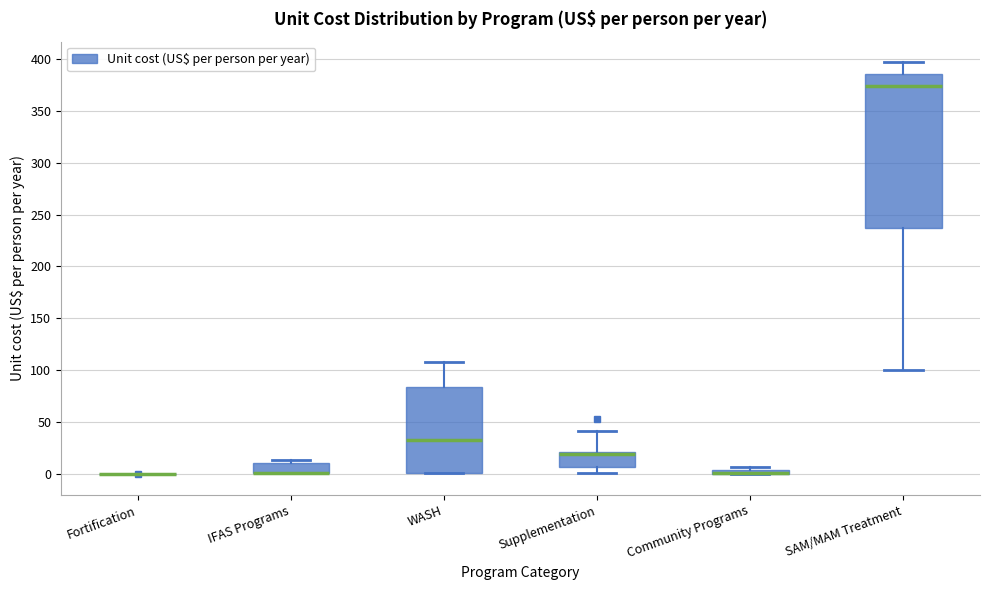

Where is the upper edge of the box for Community Programs on the y-axis? The values are not printed on the chart, so give them approximately, as read against the axis.

5